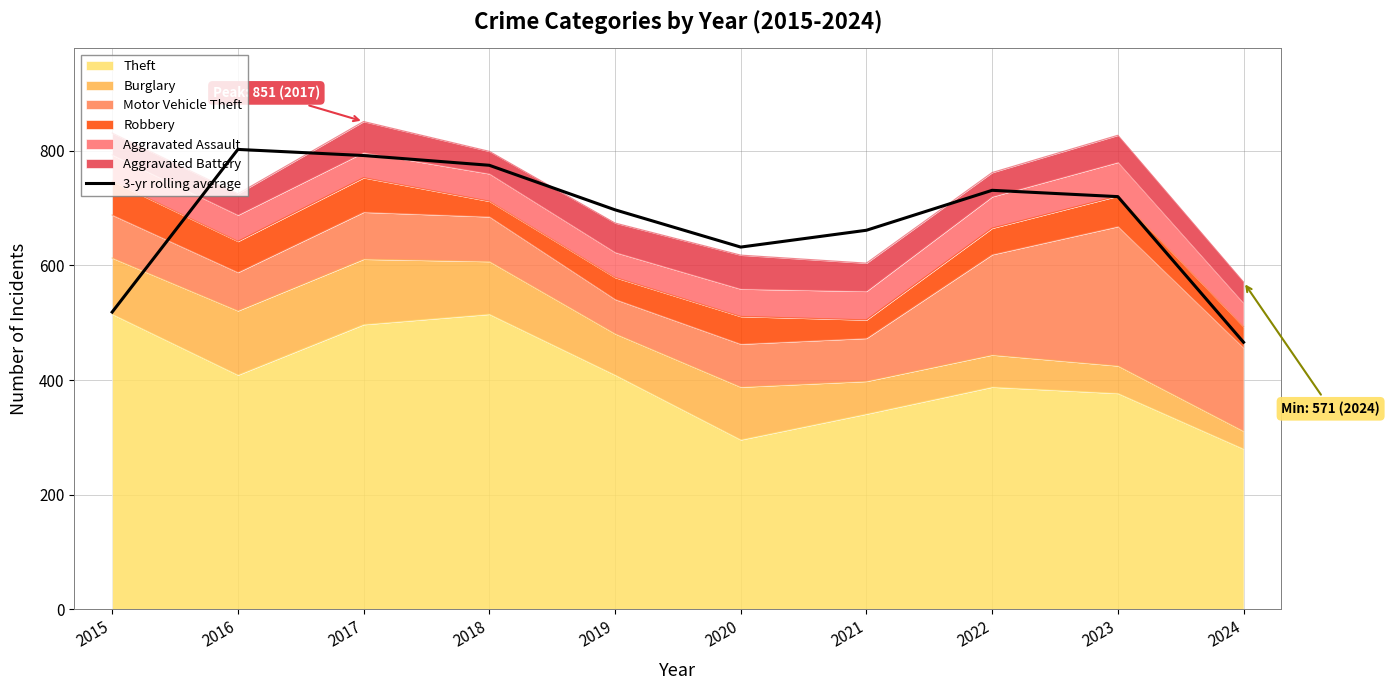

Does the chart display data point markers on the line(s)?

No